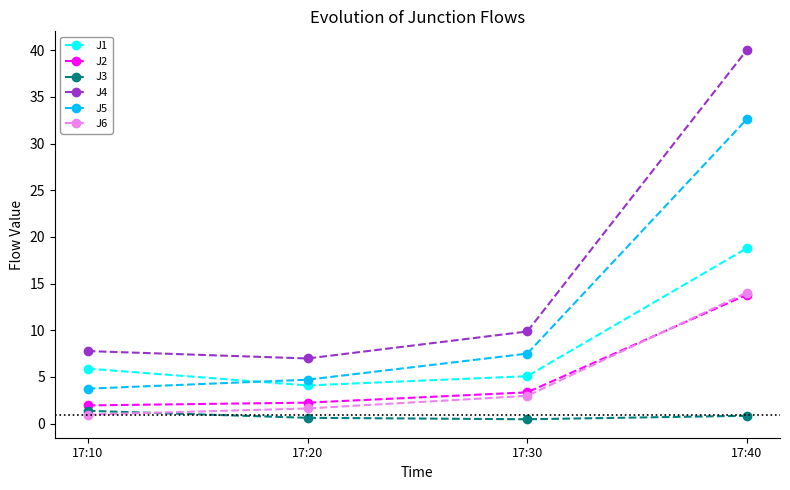

Which category has the highest value across all series?

17:40